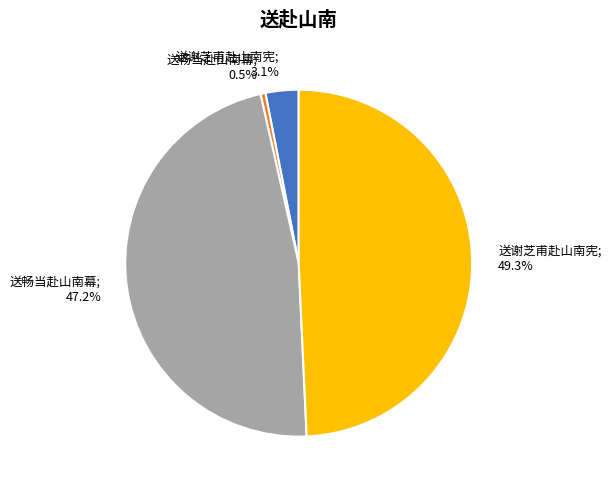

Does any single category account for the majority?

No